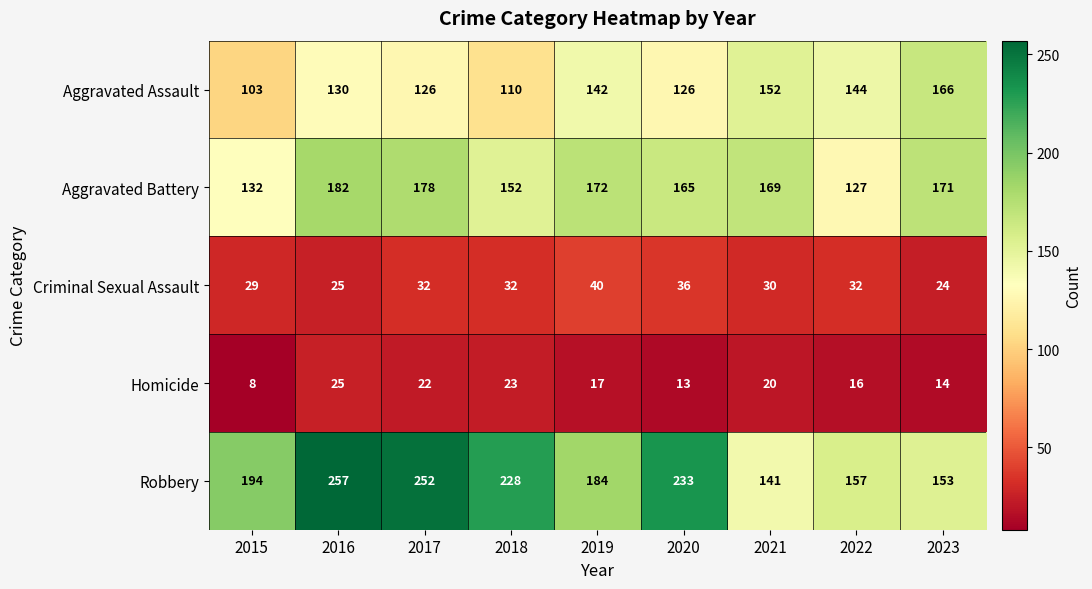

At which label does Aggravated Battery first exceed 169?

2016